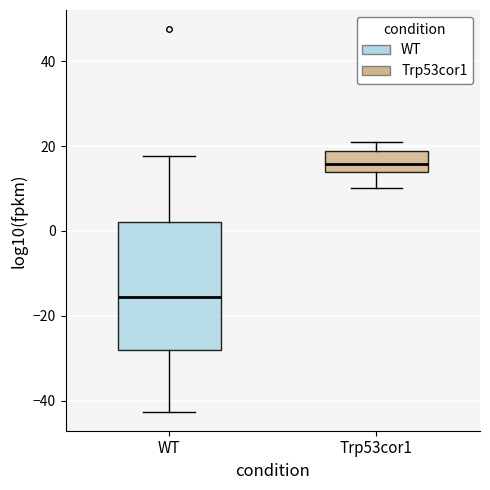

Which box is the tallest, from its lower edge to its upper edge?

WT